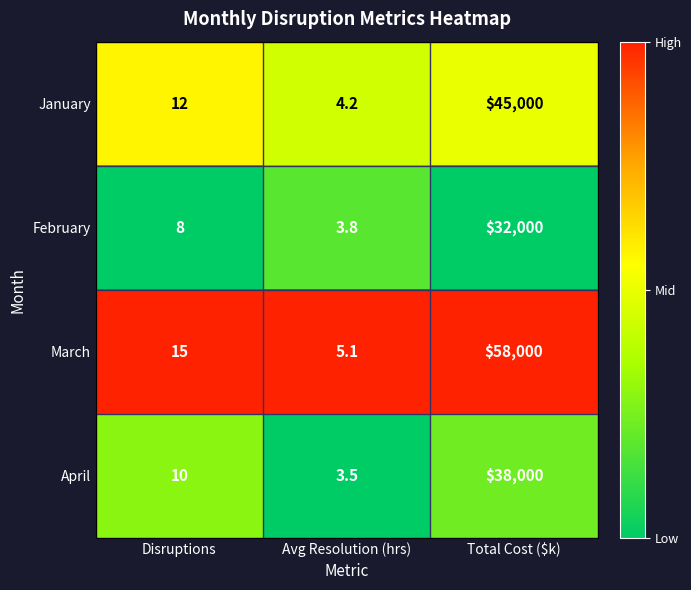

The January series shows 25152.5 at Total Cost ($k). True or false?

False